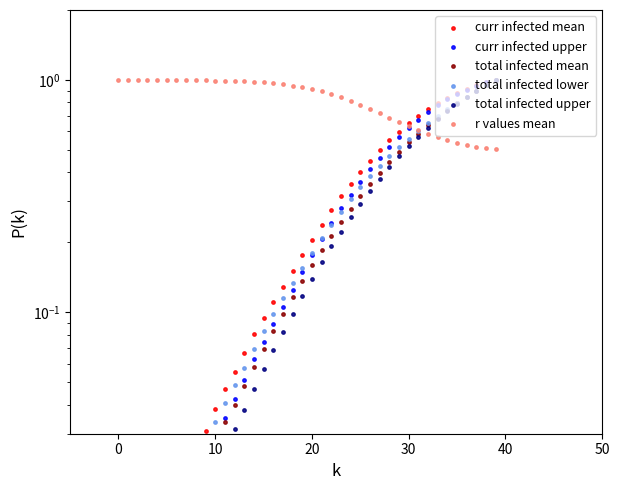

At which category is the sum across all series the highest?

39